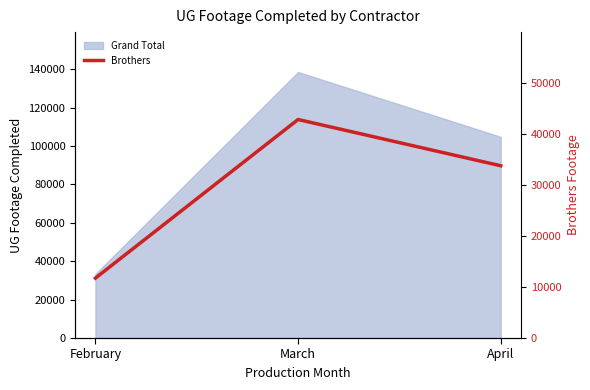

List the labels in order of value, largest first.

March, April, February